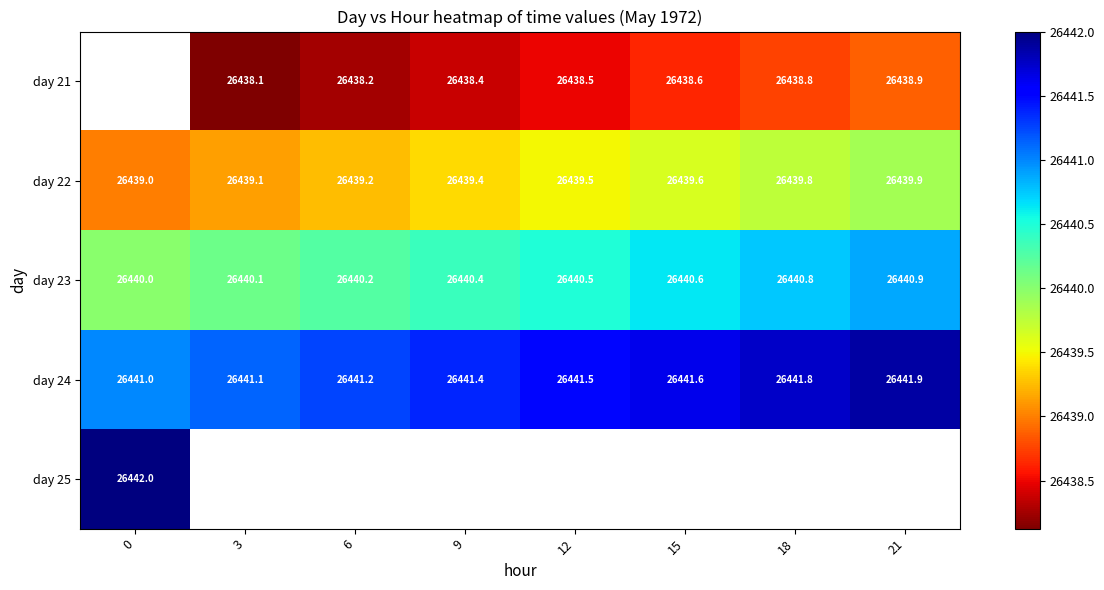

What is the difference between the highest and lowest values at 21?

3.0